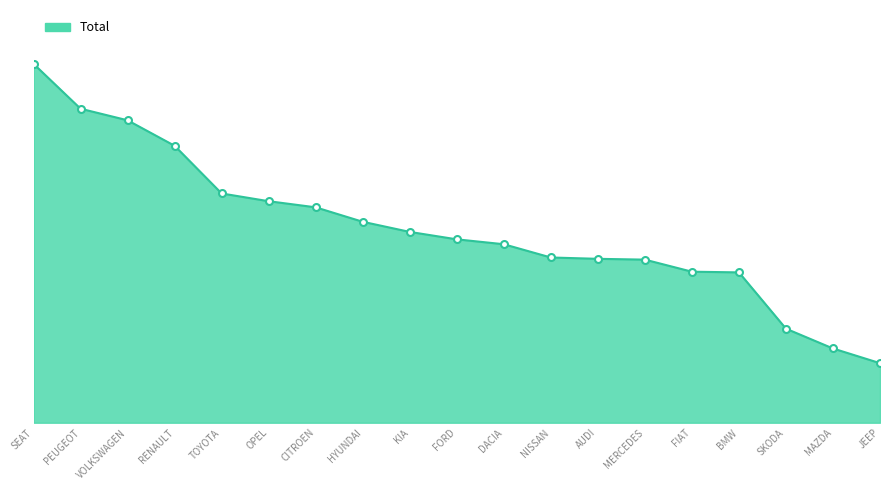

What is the difference between the values at AUDI and HYUNDAI?

11559